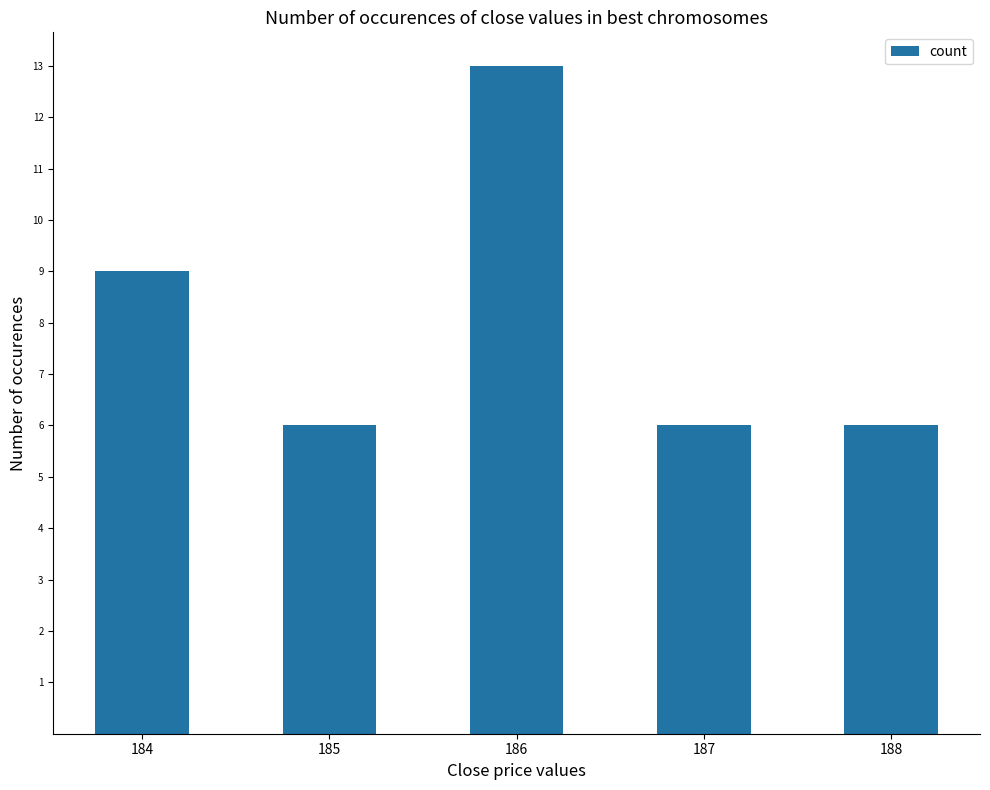

What is the average value?

8